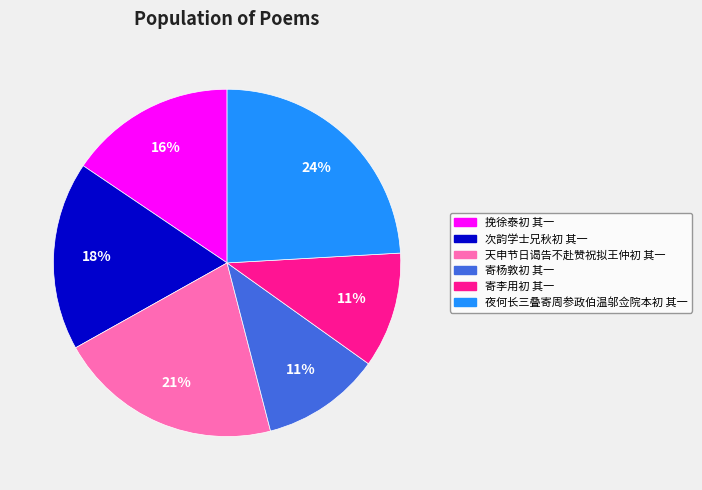

Combined, do 寄李用初 其一 and 夜何长三叠寄周参政伯温邬佥院本初 其一 account for over 50%?

No